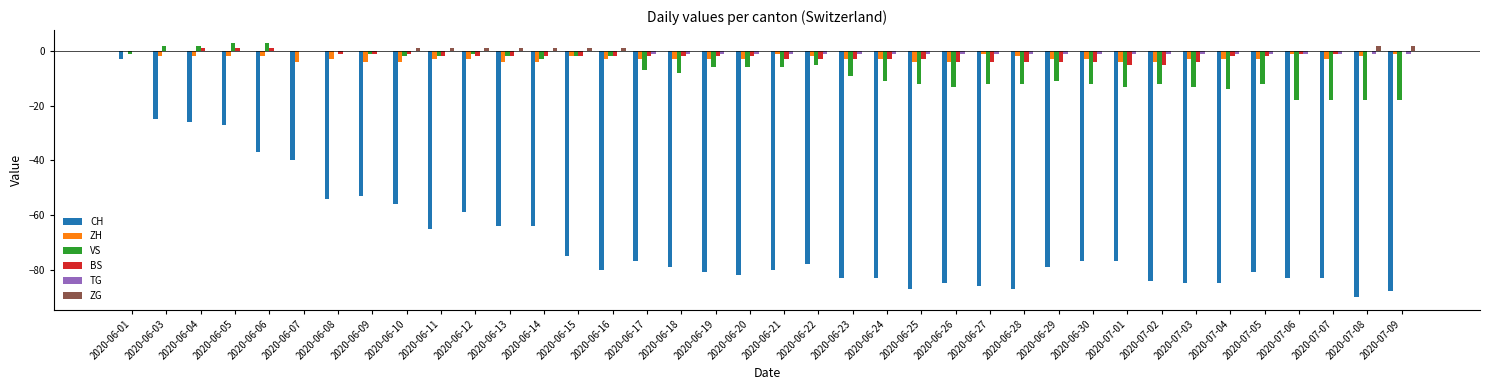

At which category is the sum across all series the highest?

2020-06-01